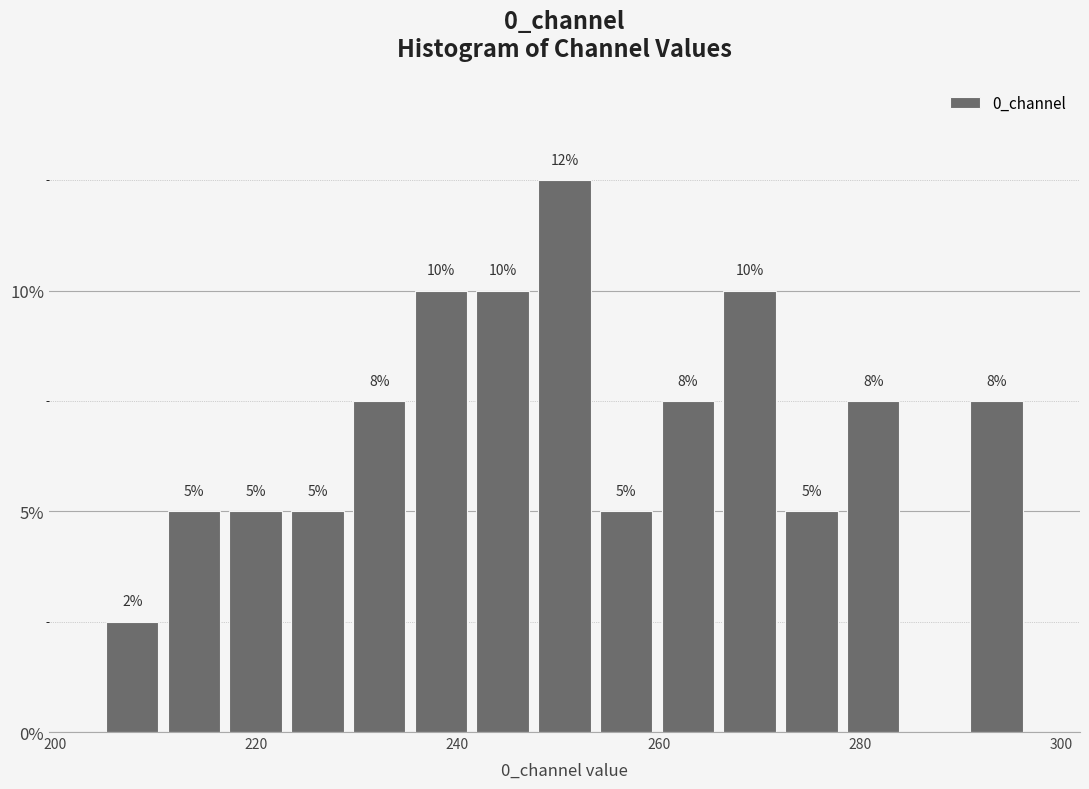

Around what value on the x-axis is the tallest bar? Give the approximate position of its centre, as read against the axis.

250